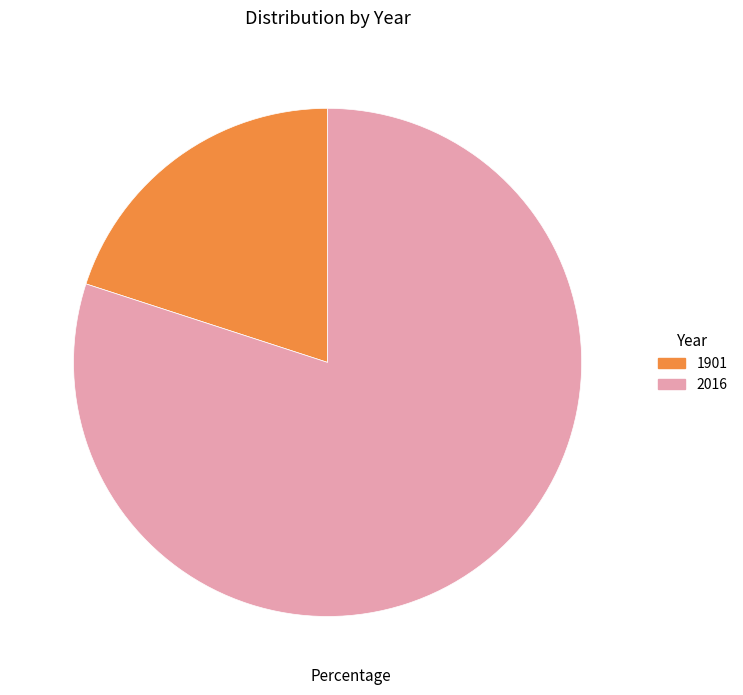

Rank the categories by value from lowest to highest.

1901, 2016